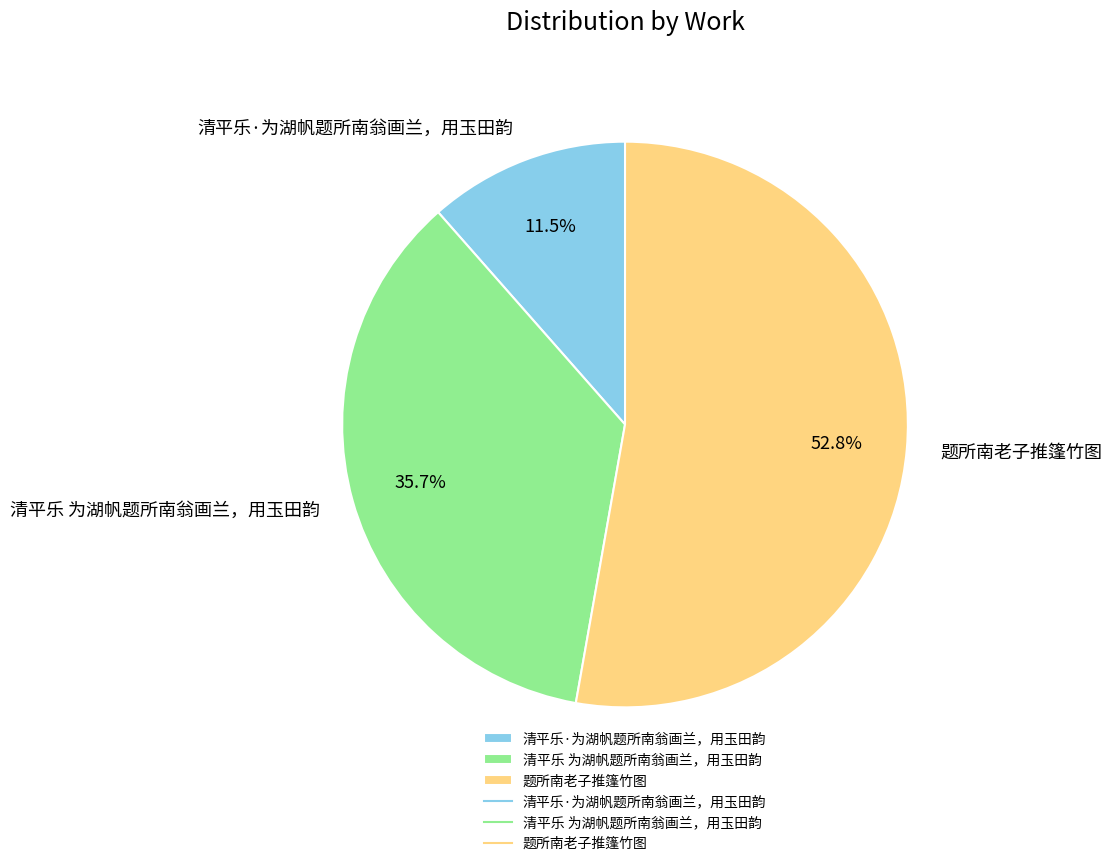

To the nearest percent, what is the difference between the 题所南老子推篷竹图 and 清平乐 为湖帆题所南翁画兰，用玉田韵 slice percentages?

17%